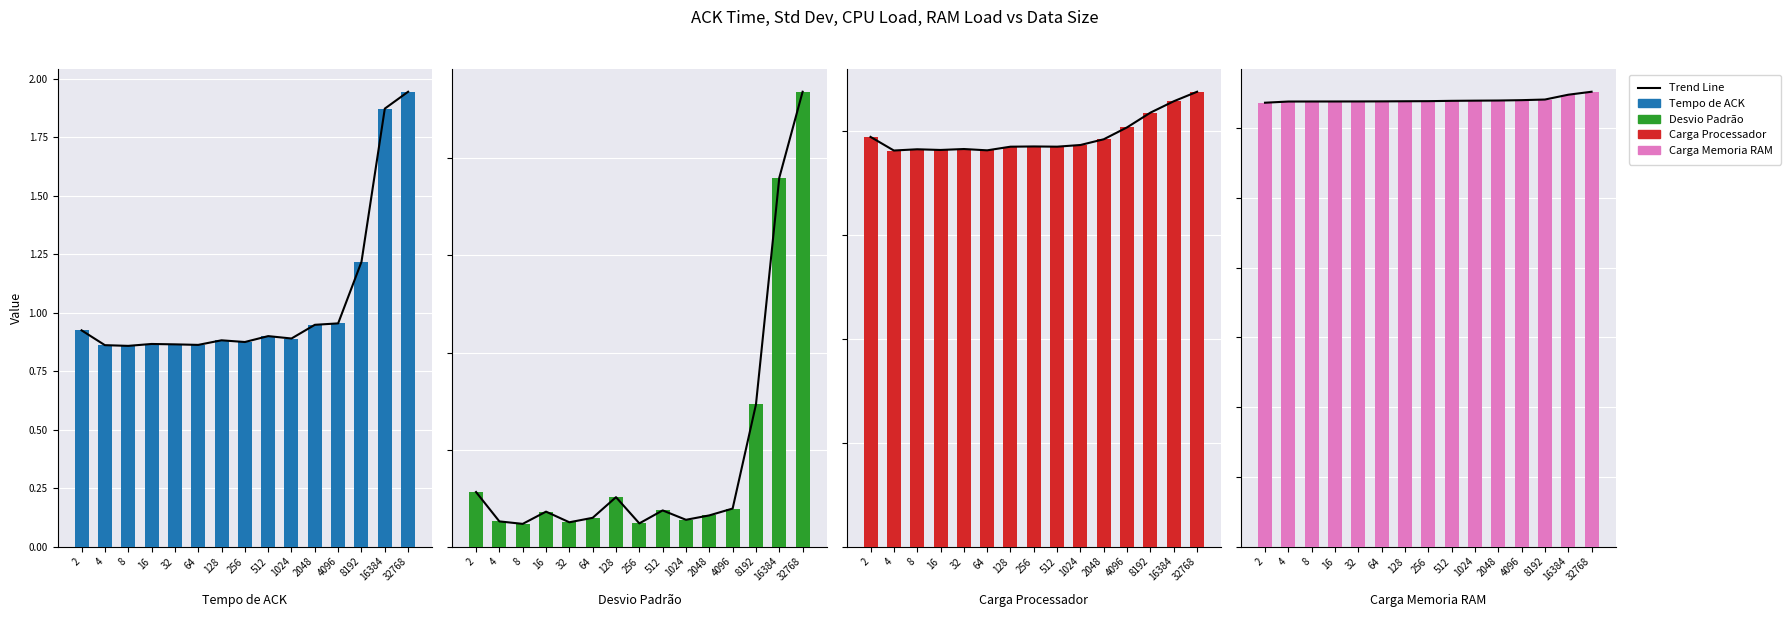

What is the greatest value displayed?

43.8